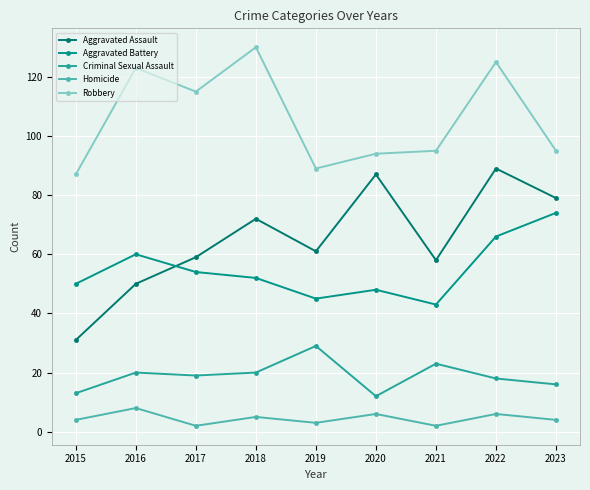

How many data points in Criminal Sexual Assault are less than 19?

4